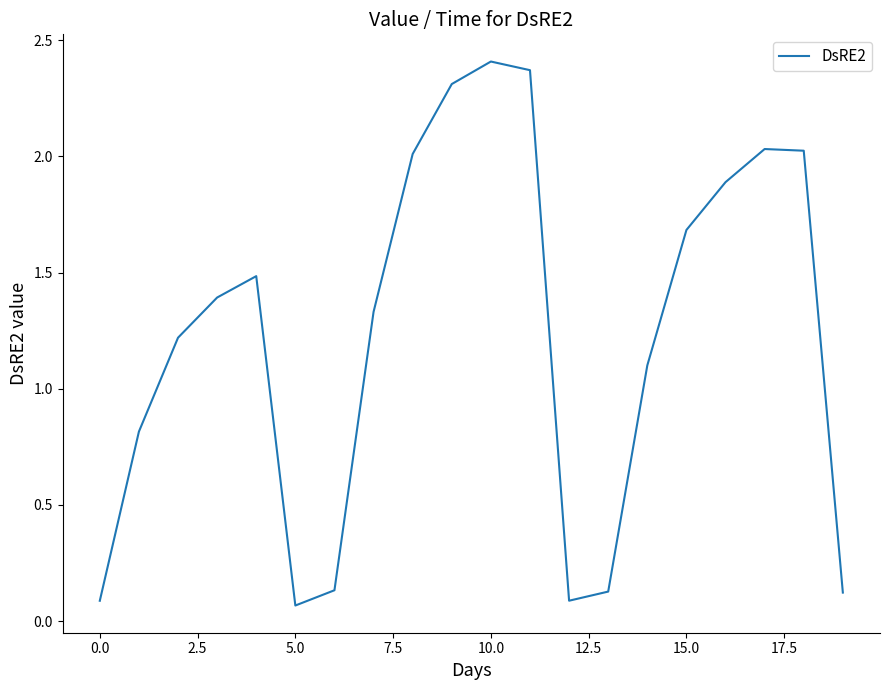

What is the difference between the maximum and minimum values?

2.3